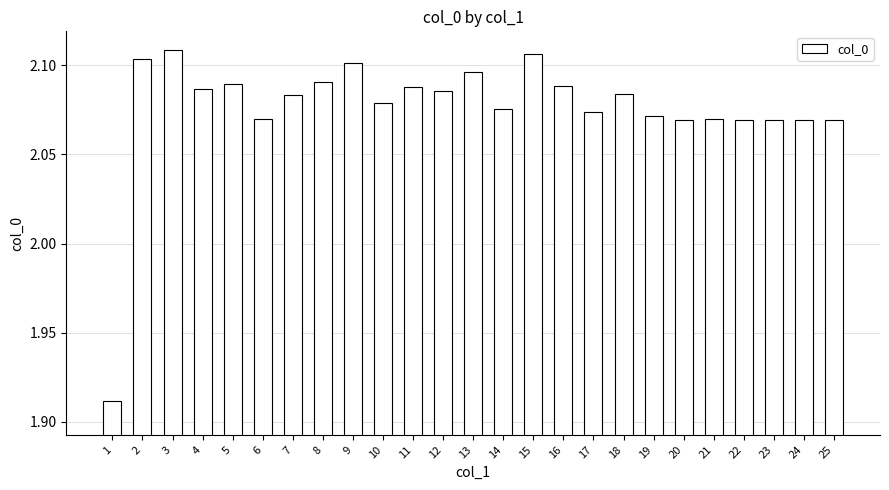

How many values are between 2 and 3?

24